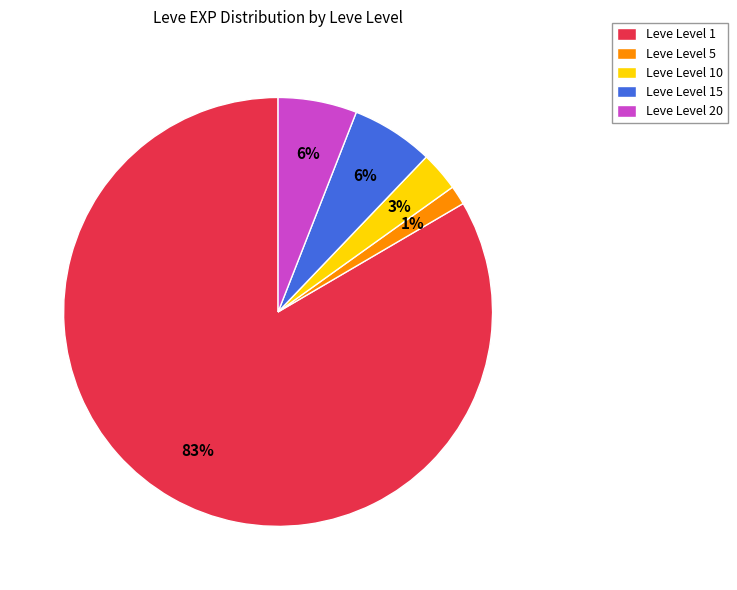

The Leve Level 10 slice represents 3% of the pie. True or false?

True